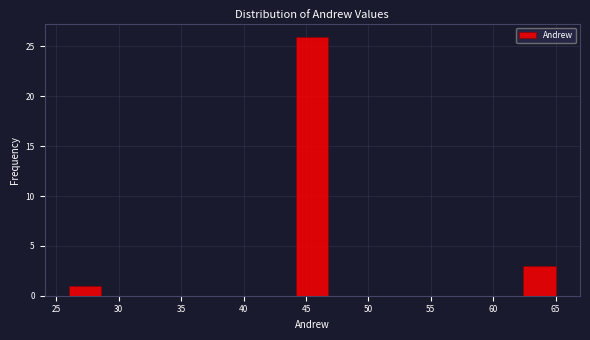

Reading left to right, transcribe this chart: for each bar, give the range it covers on the x-axis and its height. Neither the bar edges nor the heights are printed on the chart, so give them approximately, as read against the axes.

26.0 to 28.6: 1
28.6 to 31.2: 0
31.2 to 33.8: 0
33.8 to 36.4: 0
36.4 to 39.0: 0
39.0 to 41.6: 0
41.6 to 44.2: 0
44.2 to 46.8: 26
46.8 to 49.4: 0
49.4 to 52.0: 0
52.0 to 54.6: 0
54.6 to 57.2: 0
57.2 to 59.8: 0
59.8 to 62.4: 0
62.4 to 65.0: 3